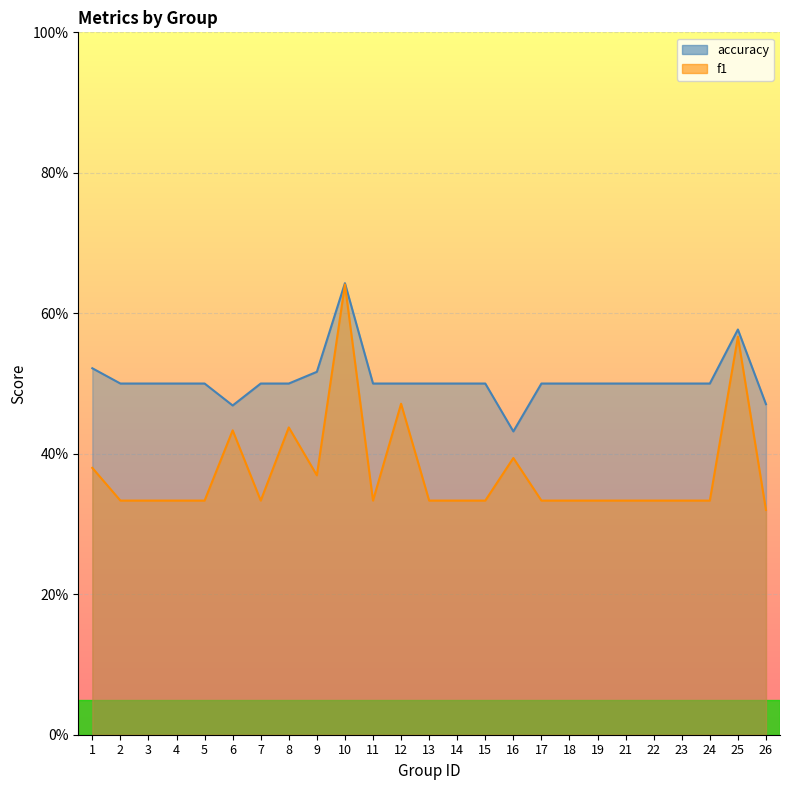

Between 2 and 7, which series saw the biggest shift?

f1